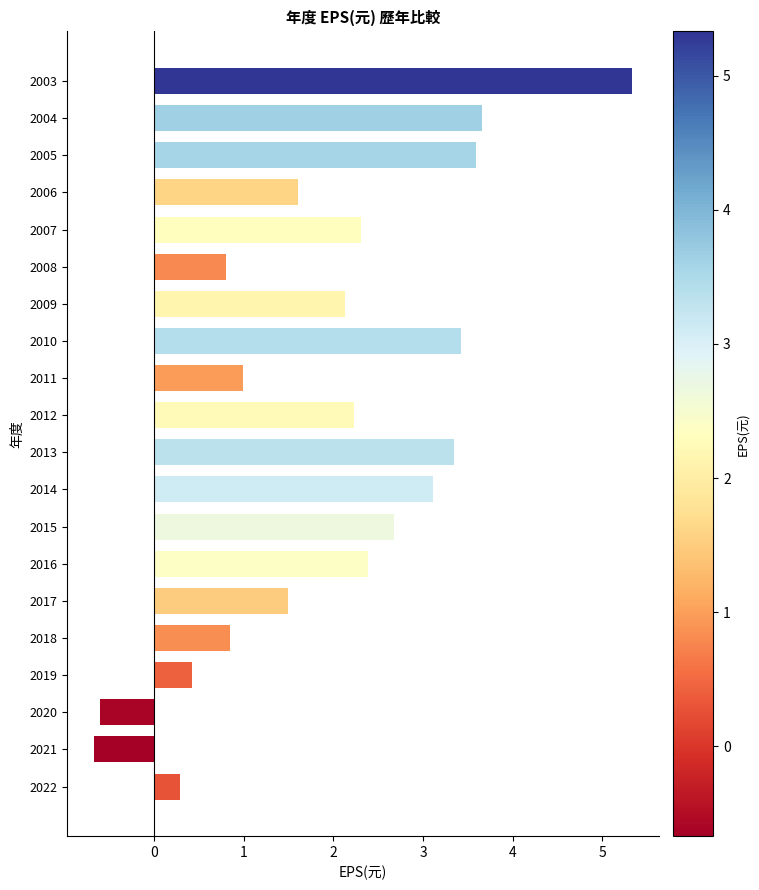

The chart shows a value of -0.7 at 2021. True or false?

True